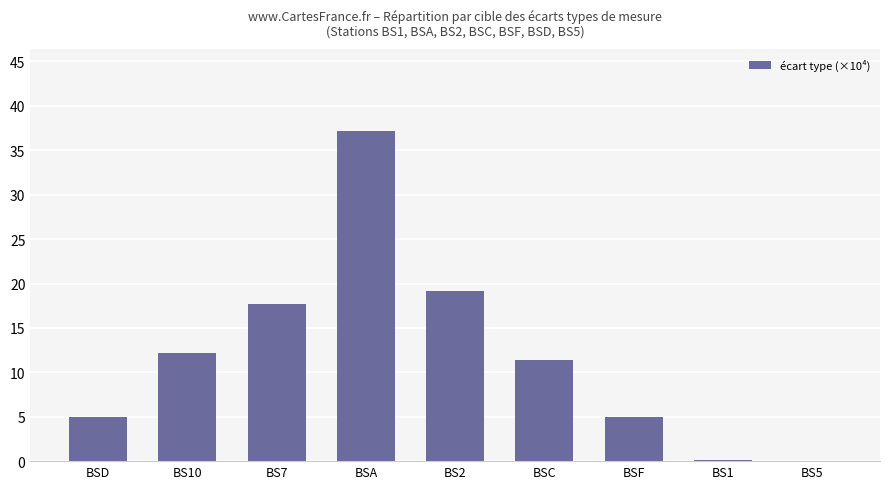

The value at BS7 is 11.3. True or false?

False